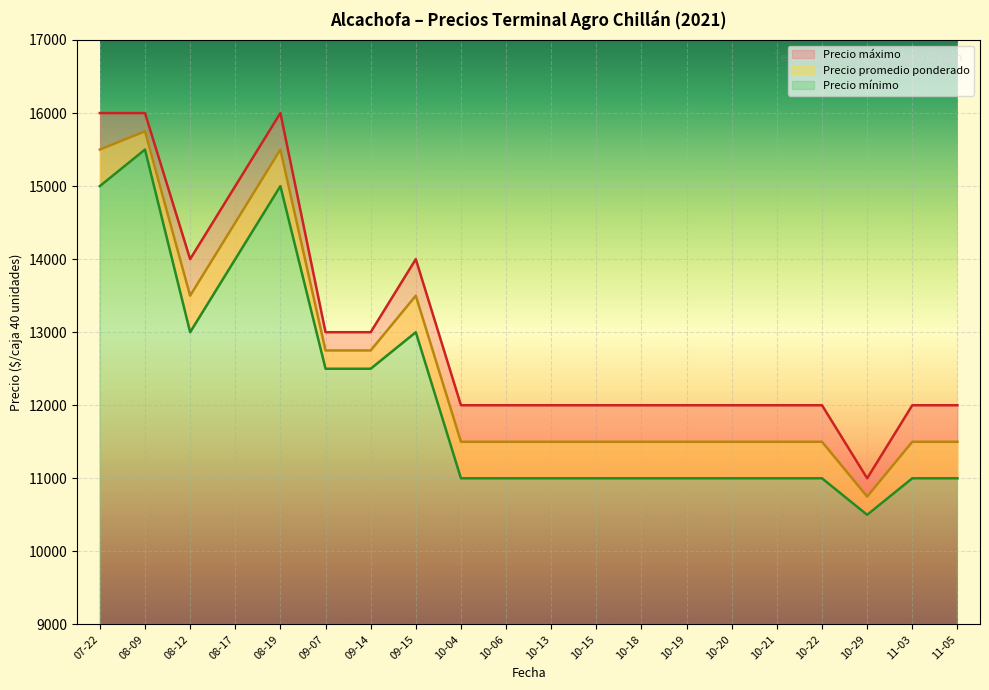

List the labels in order of Precio mínimo value, largest first.

08-09, 07-22, 08-19, 08-17, 08-12, 09-15, 09-07, 09-14, 10-04, 10-06, 10-13, 10-15, 10-18, 10-19, 10-20, 10-21, 10-22, 11-03, 11-05, 10-29